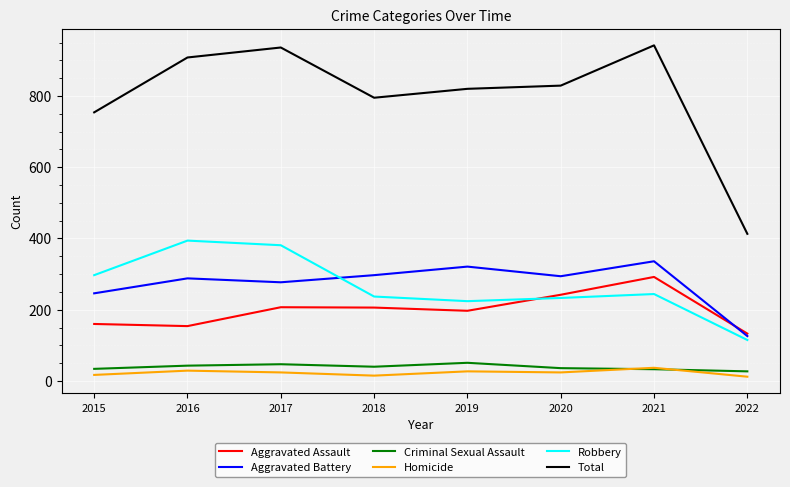

Is it true that Criminal Sexual Assault equals 27 at 2022?

True